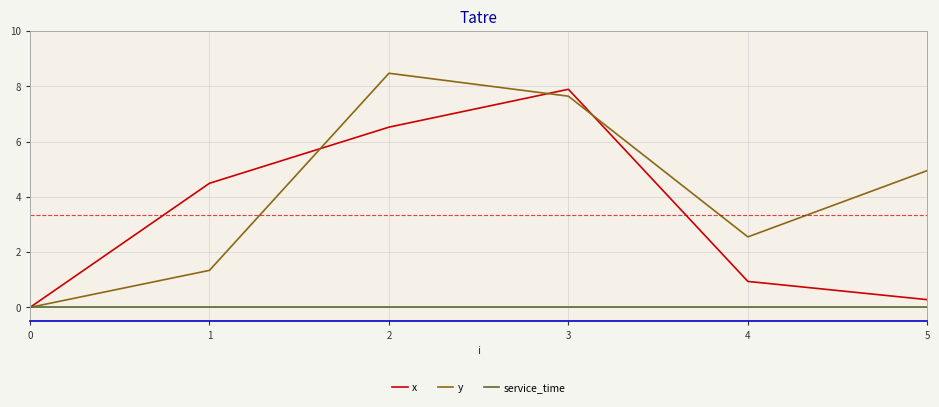

Where is y nearest to the value 4?

5